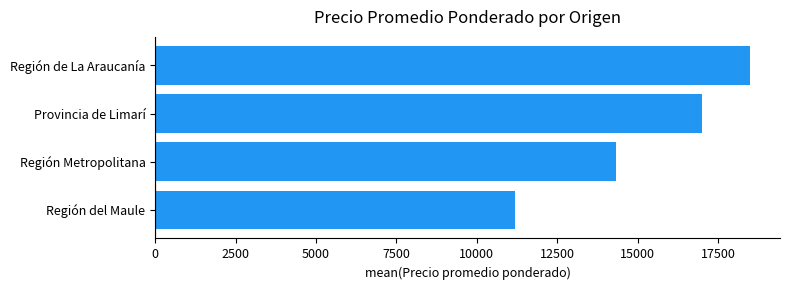

List the labels in order of value, largest first.

Región de La Araucanía, Provincia de Limarí, Región Metropolitana, Región del Maule